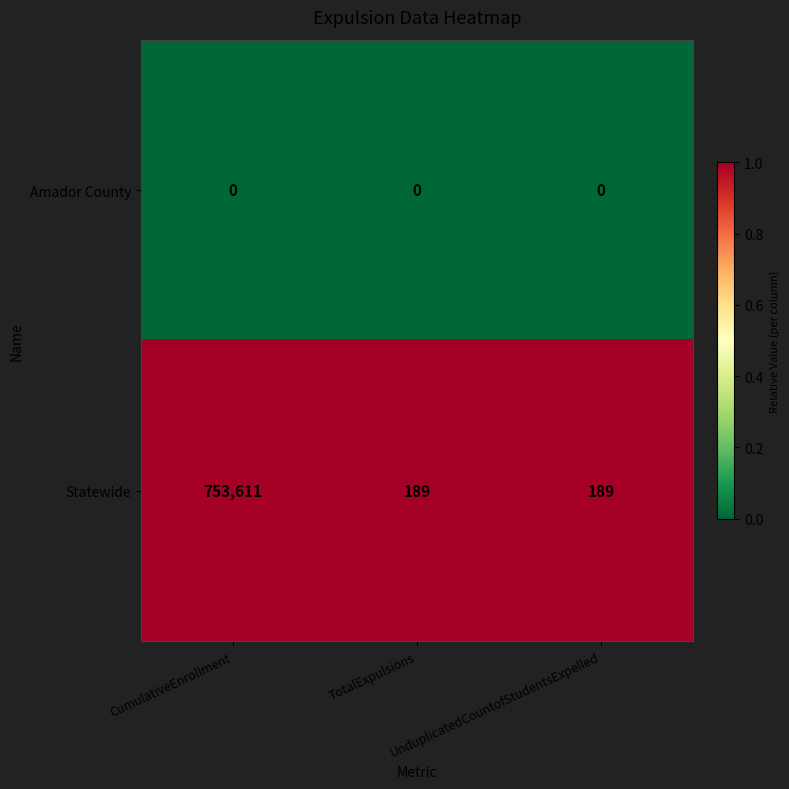

What is the average value of the Statewide series?

251330